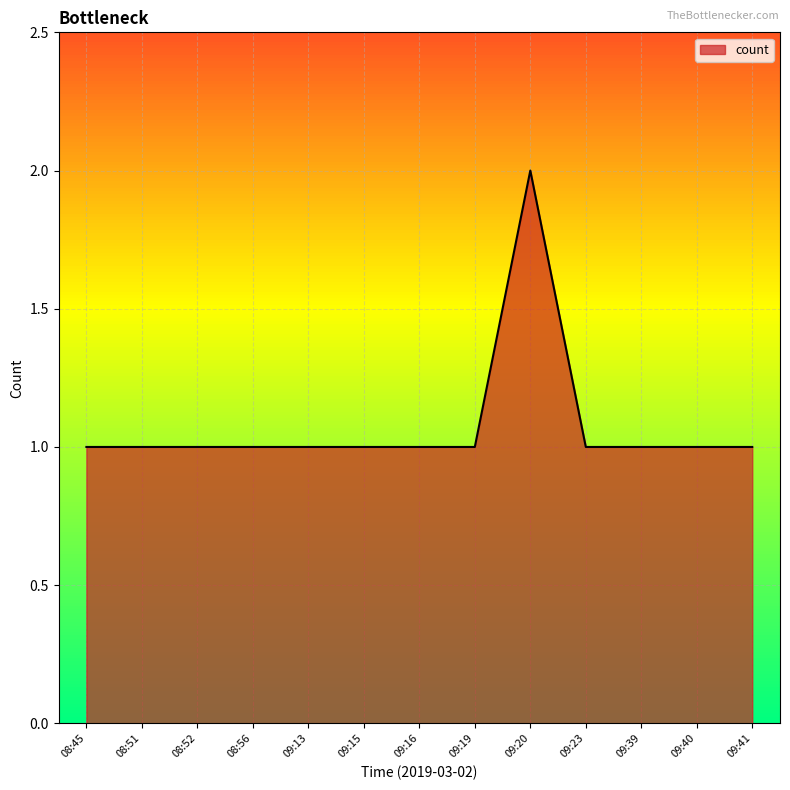

What is the approximate value at 09:41?

1